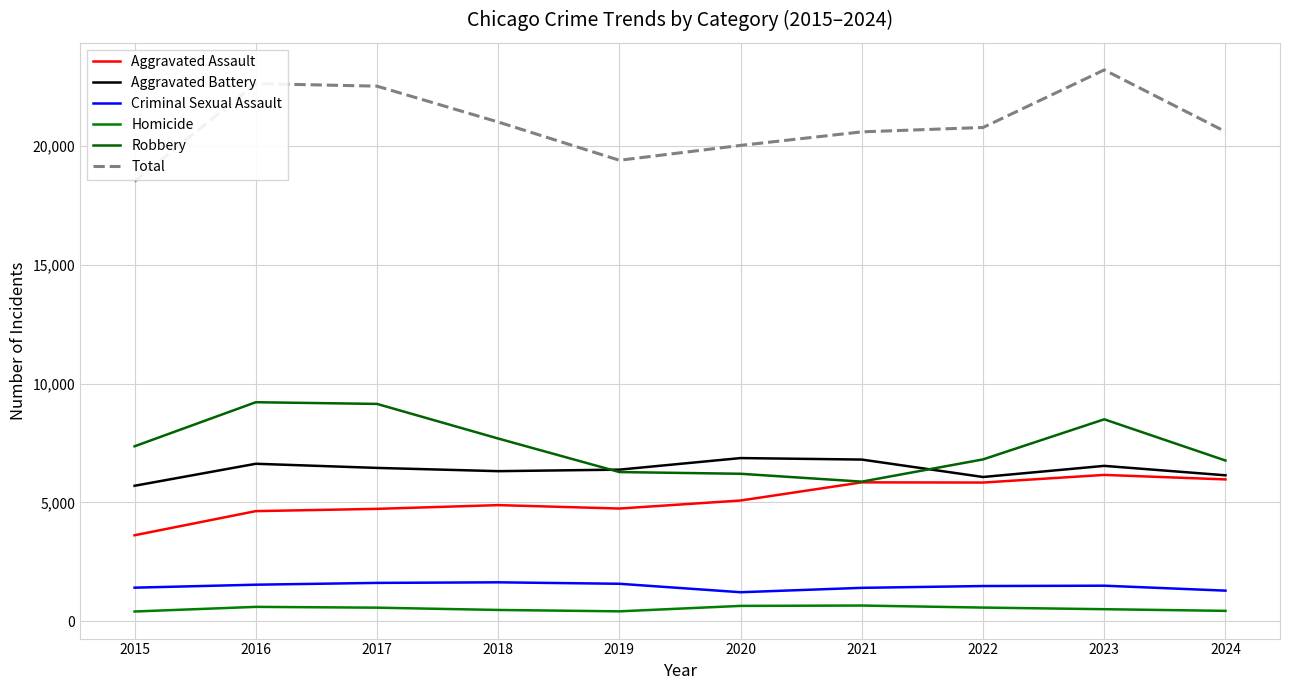

How many values in the Aggravated Battery series are below 6454?

5